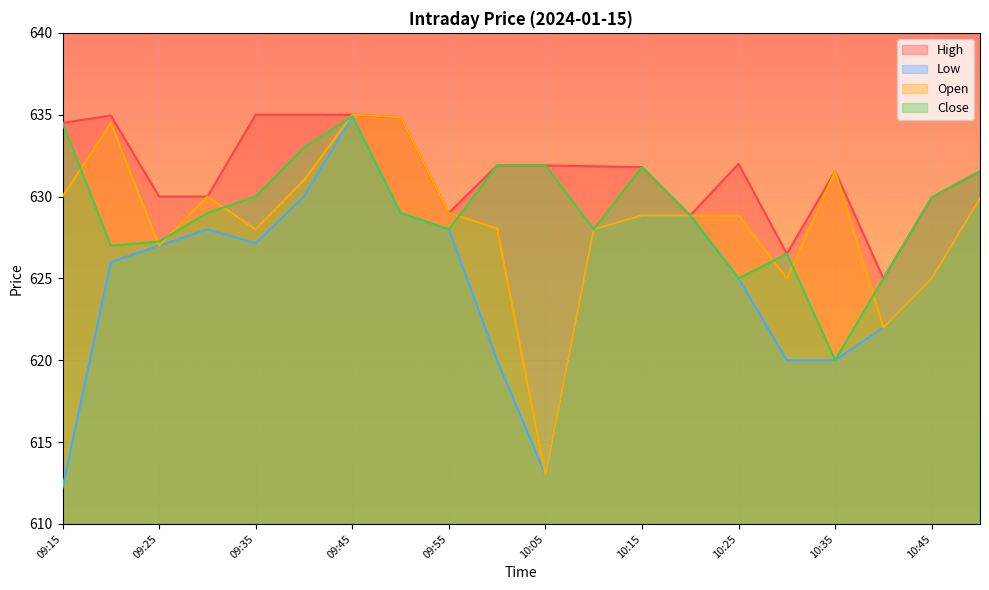

At which label does High first exceed 631?

09:15